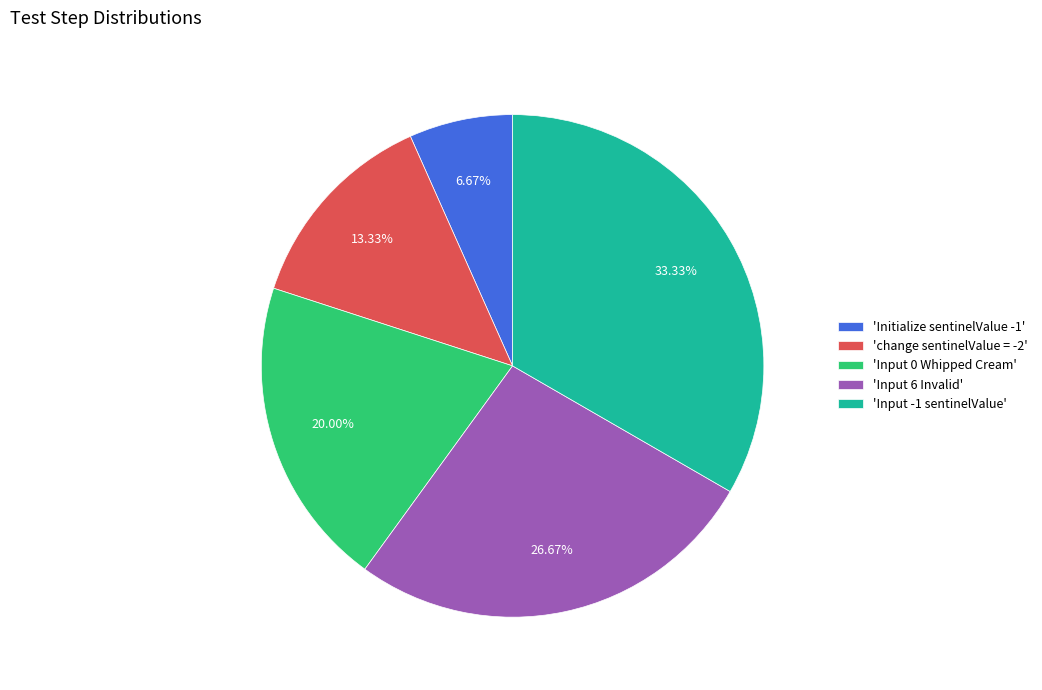

What is the ratio of the value at 'Input 6 Invalid' to the value at 'change sentinelValue = -2'?

2.0